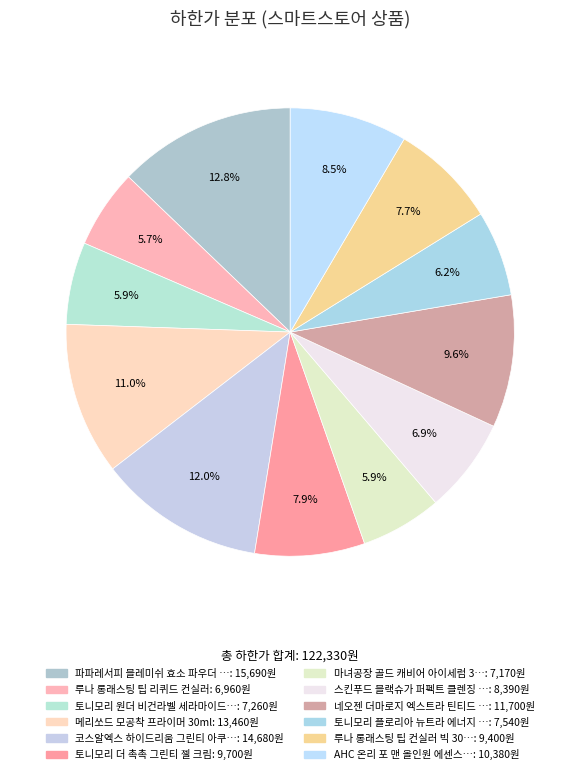

Rank the categories by value from highest to lowest.

파파레서피 블레미쉬 효소 파우더 클렌저 50g, 코스알엑스 하이드리움 그린티 아쿠아 수딩 젤 크림, 메리쏘드 모공착 프라이머 30ml, 네오젠 더마로지 엑스트라 틴티드 엣지 아이라이너, AHC 온리 포 맨 올인원 에센스 120ml, 토니모리 더 촉촉 그린티 젤 크림, 루나 롱래스팅 팁 컨실러 빅 30g, 스킨푸드 블랙슈가 퍼펙트 클렌징 오일, 토니모리 플로리아 뉴트라 에너지 100시간 크림, 토니모리 원더 비건라벨 세라마이드 모찌 진정 토너, 마녀공장 골드 캐비어 아이세럼 30ml, 루나 롱래스팅 팁 리퀴드 컨실러